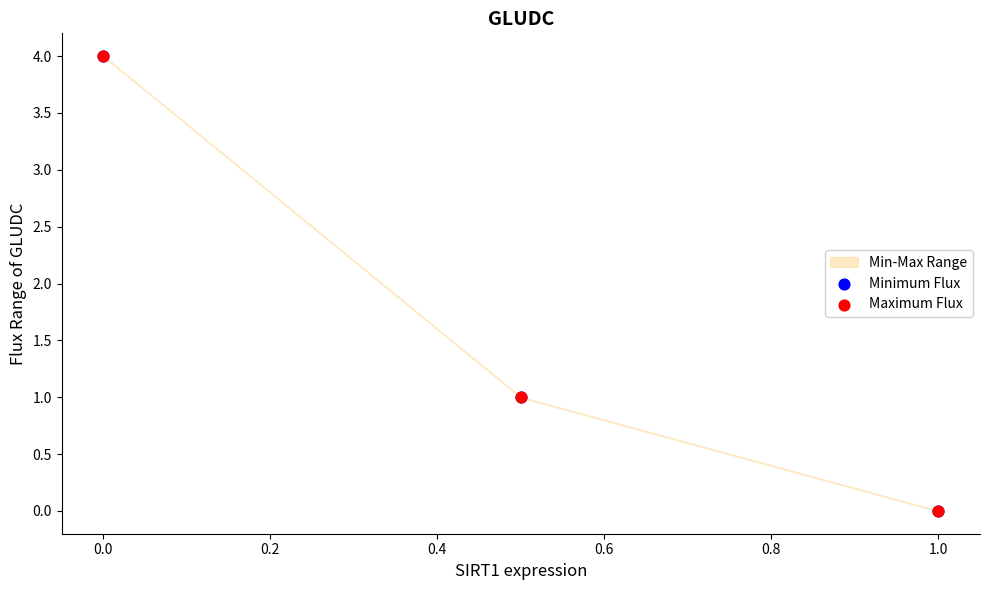

Which series contains the lowest Y value?

Minimum Flux